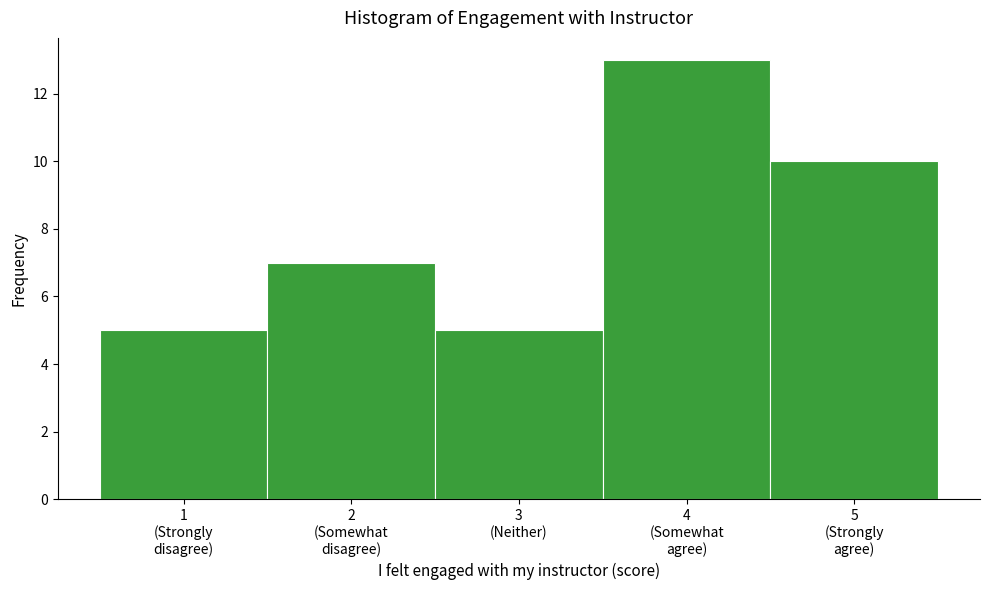

Reading left to right, what are all the values shown in this chart?

5	7	5	13	10